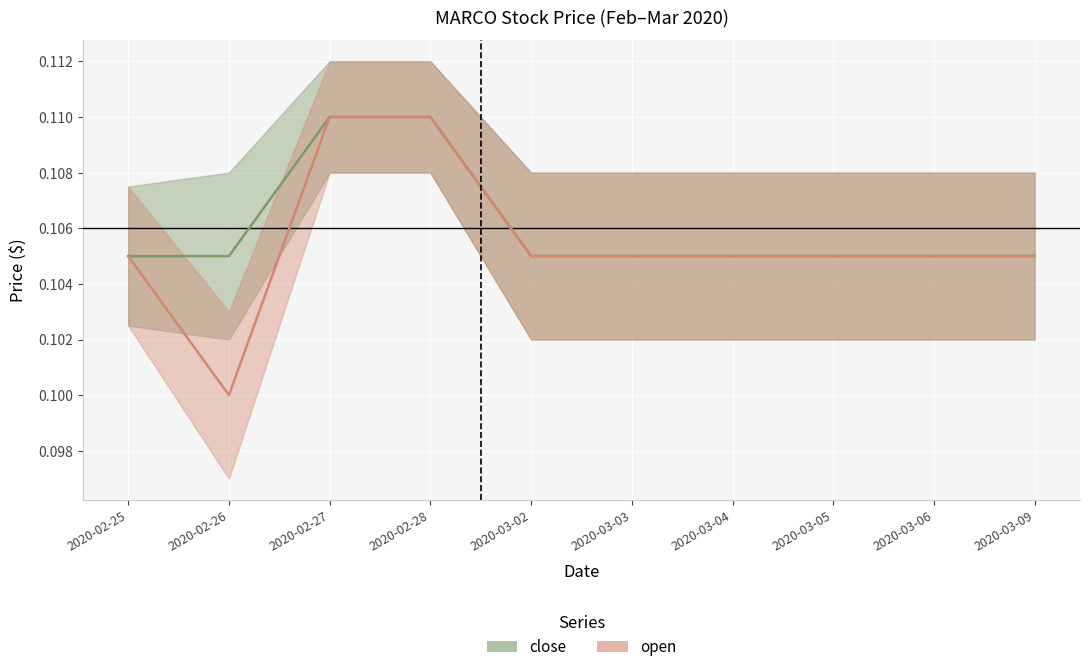

Count the close values in the range 0 to 1.

10